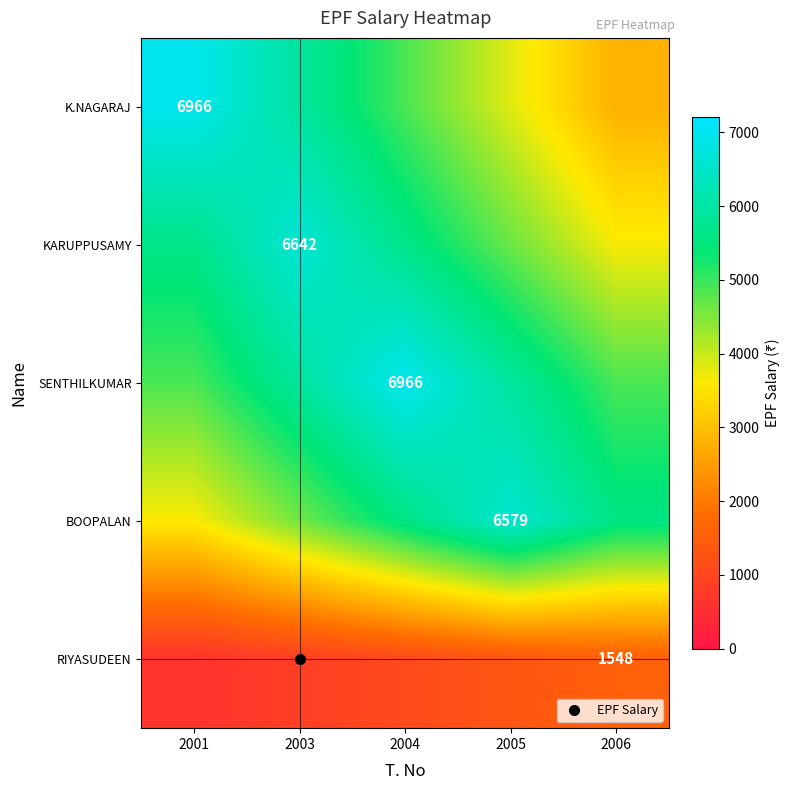

Where is KARUPPUSAMY nearest to the value 5147?

2005